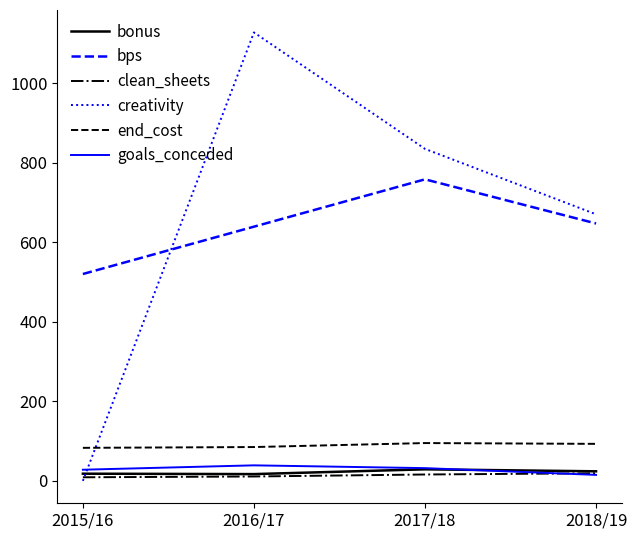

What is the difference between the maximum and minimum values in the goals_conceded series?

24.0